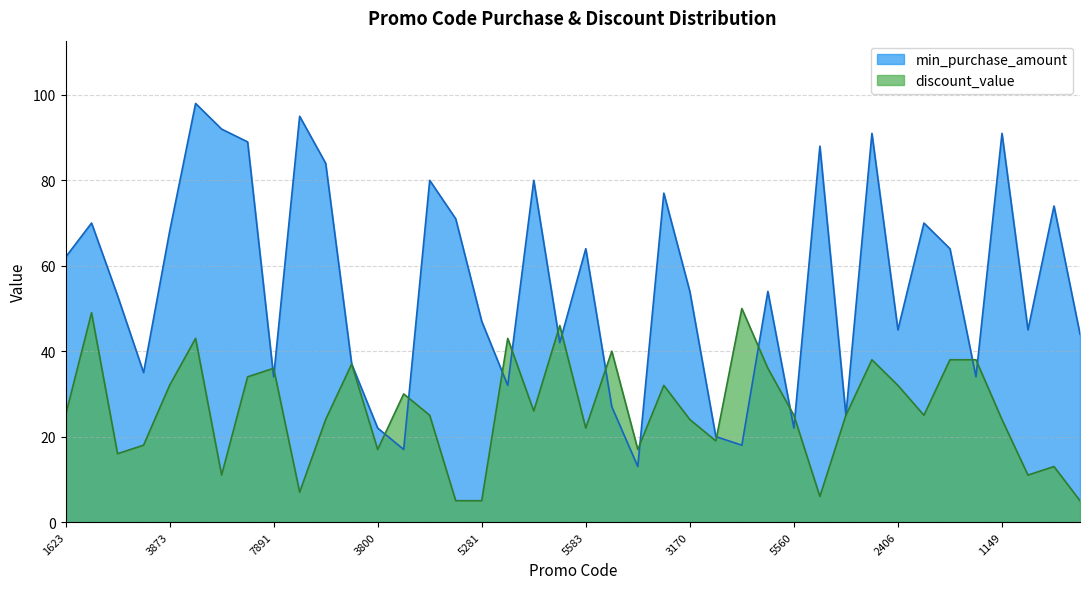

True or false: discount_value has more than 2 interior local peaks.

True